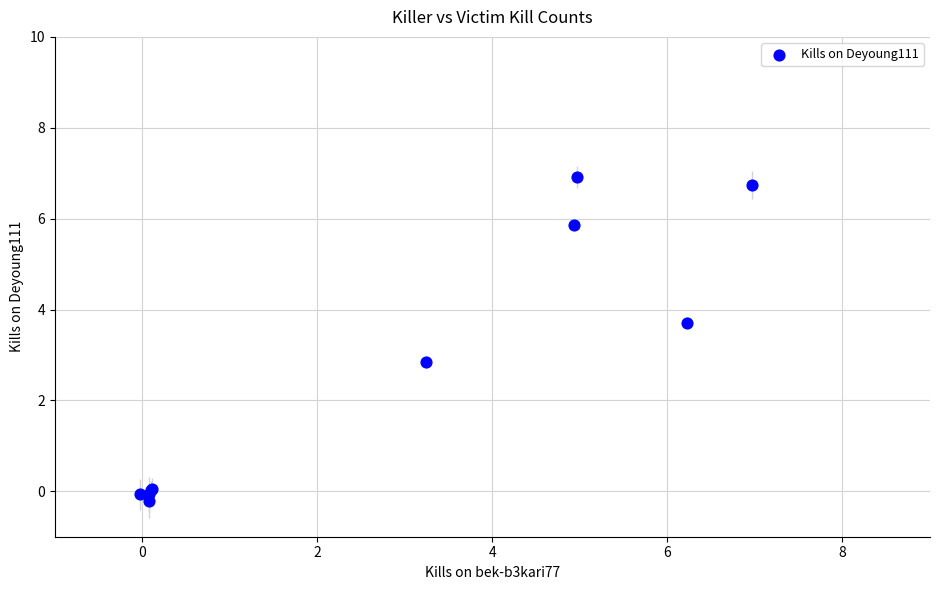

What Y value in the scatter plot is closest to 3?

2.8